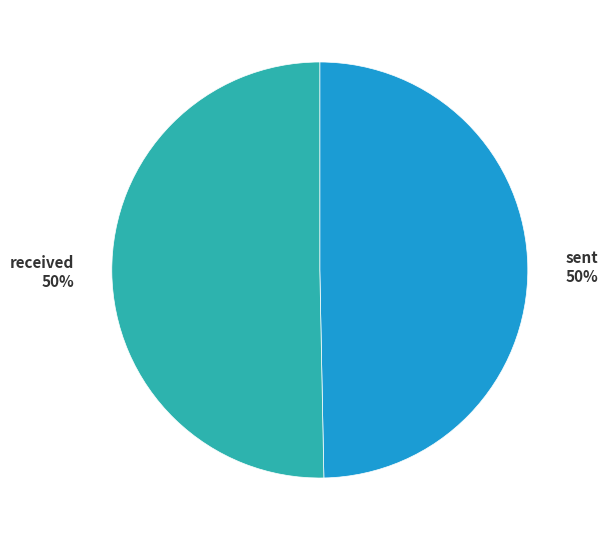

The sent slice represents 50% of the pie. True or false?

True